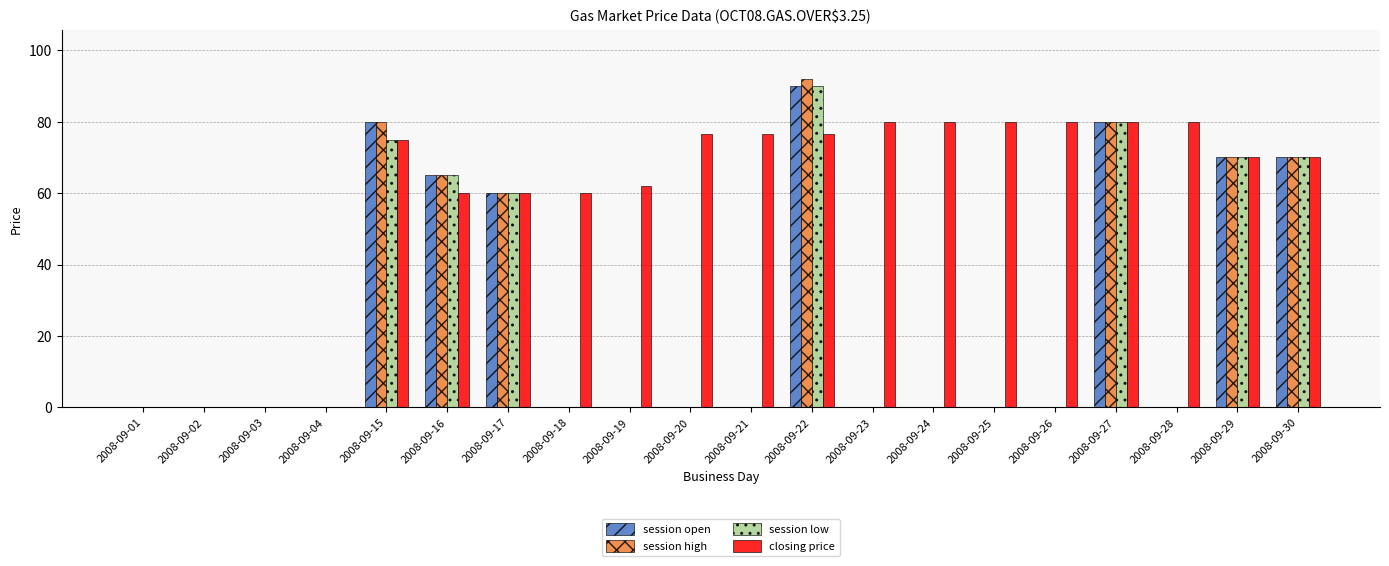

What is the sum of all closing price values?

1166.5